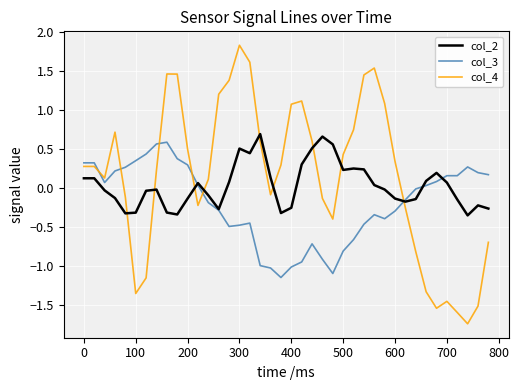

Which series has the largest range (max minus min)?

col_4